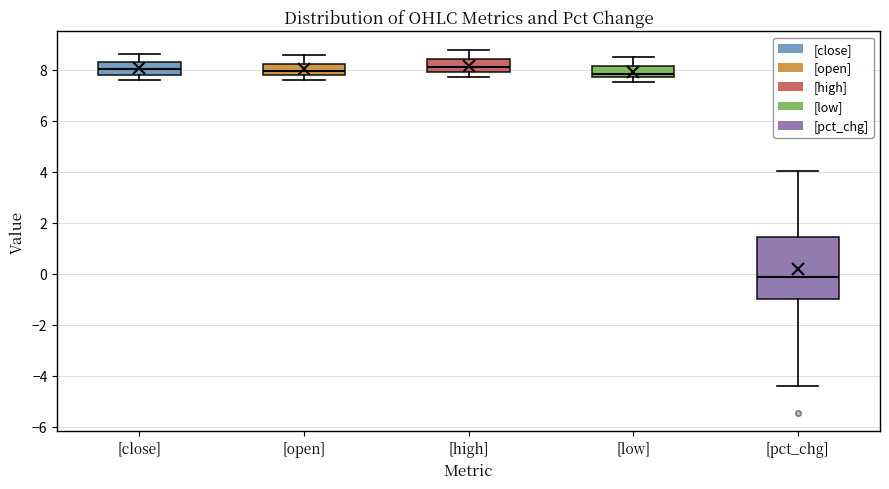

Where is the upper edge of the box for [open] on the y-axis? The values are not printed on the chart, so give them approximately, as read against the axis.

8.2